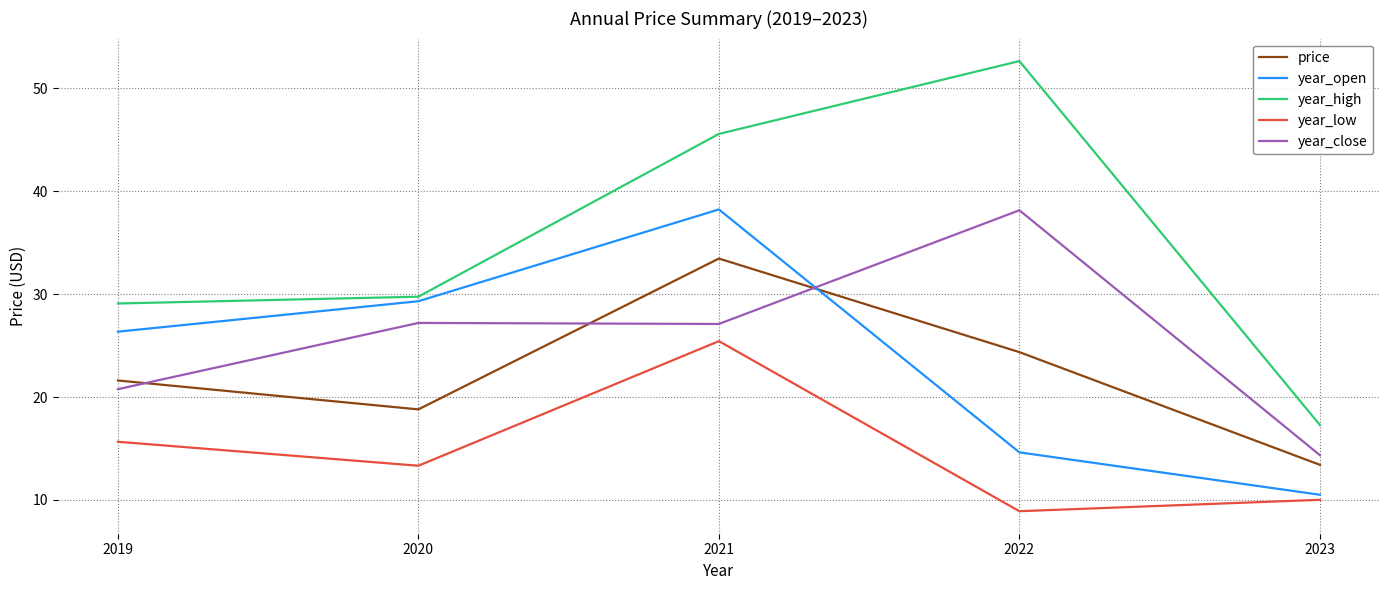

How many values in the year_low series are below 13?

2